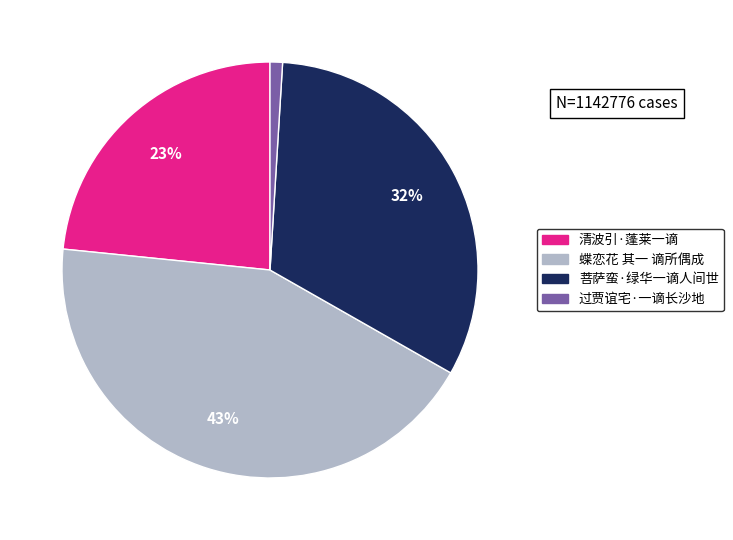

What is the ratio of the value at 蝶恋花 其一 谪所偶成 to the value at 菩萨蛮·绿华一谪人间世?

1.3